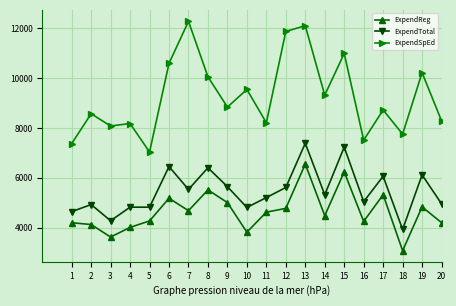

What are all the series names shown in the legend?

ExpendReg, ExpendTotal, ExpendSpEd